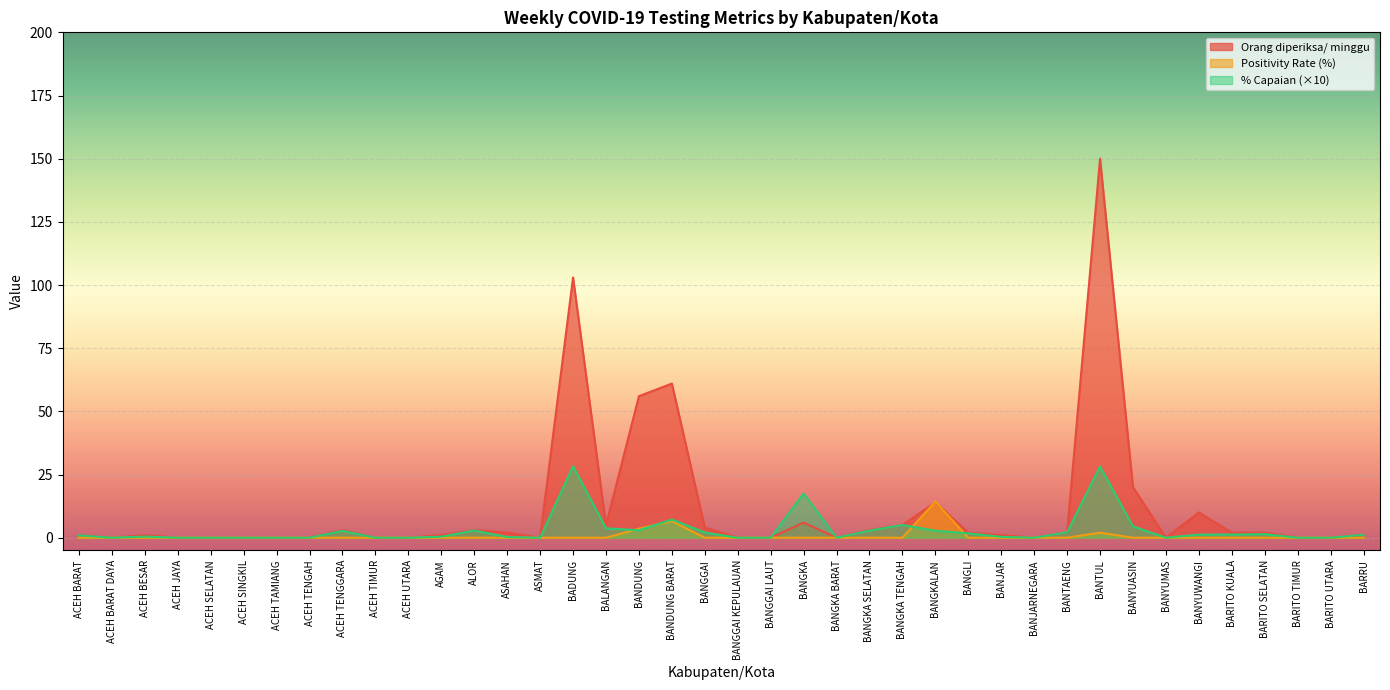

At ALOR, list the series in order from smallest to largest.

Positivity Rate (%), % Capaian, Orang diperiksa/ minggu